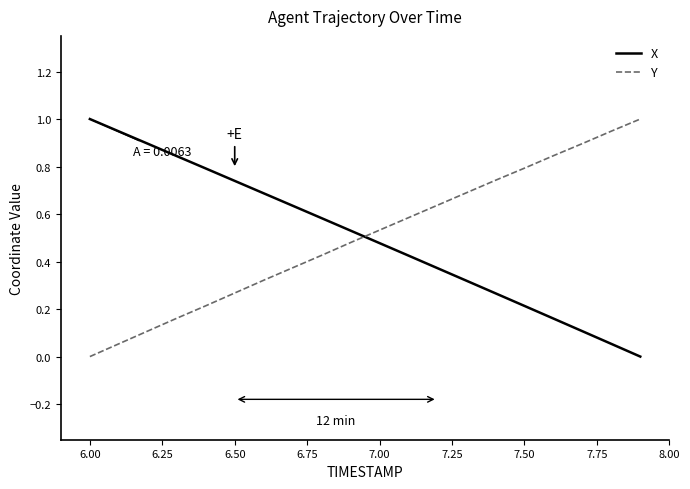

Which series ends up on top after the final intersection of Y and X?

Y